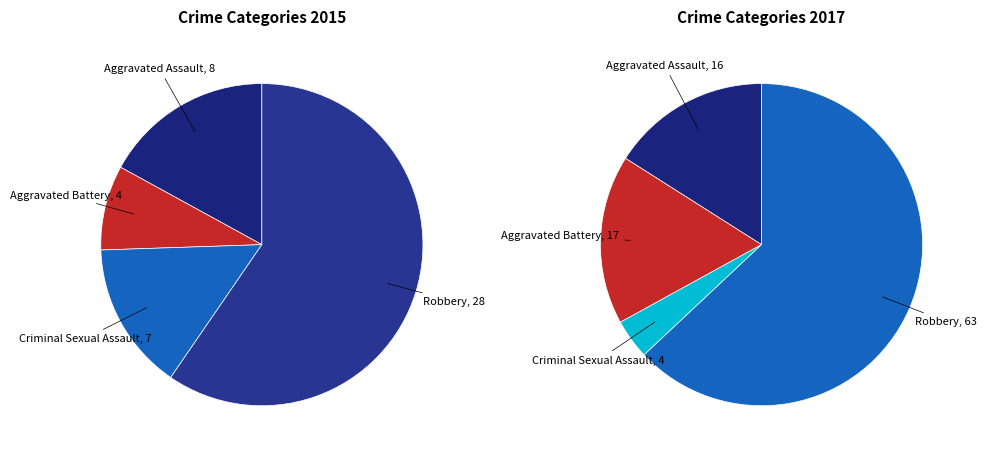

The 2 slice represents 1% of the pie. True or false?

False